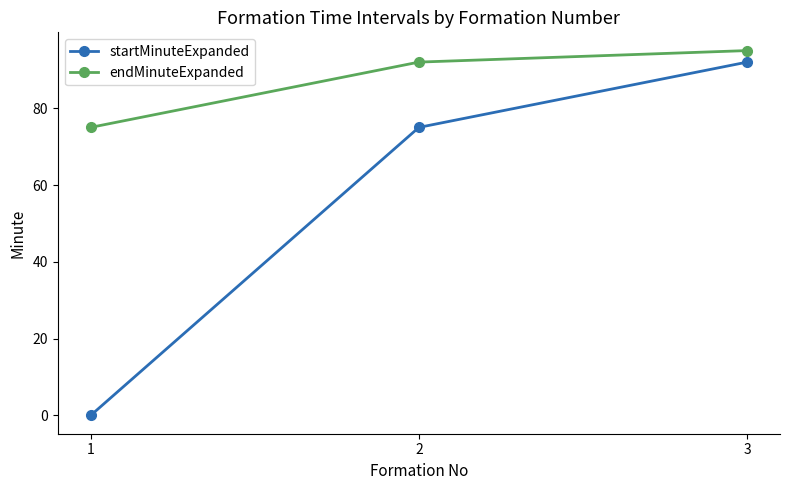

Which series has the widest spread of values?

startMinuteExpanded